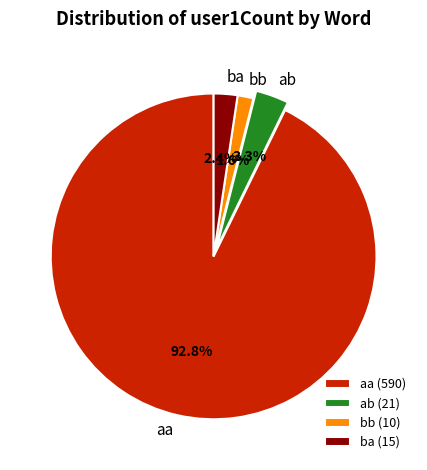

Does ab account for over 50% of the chart?

No